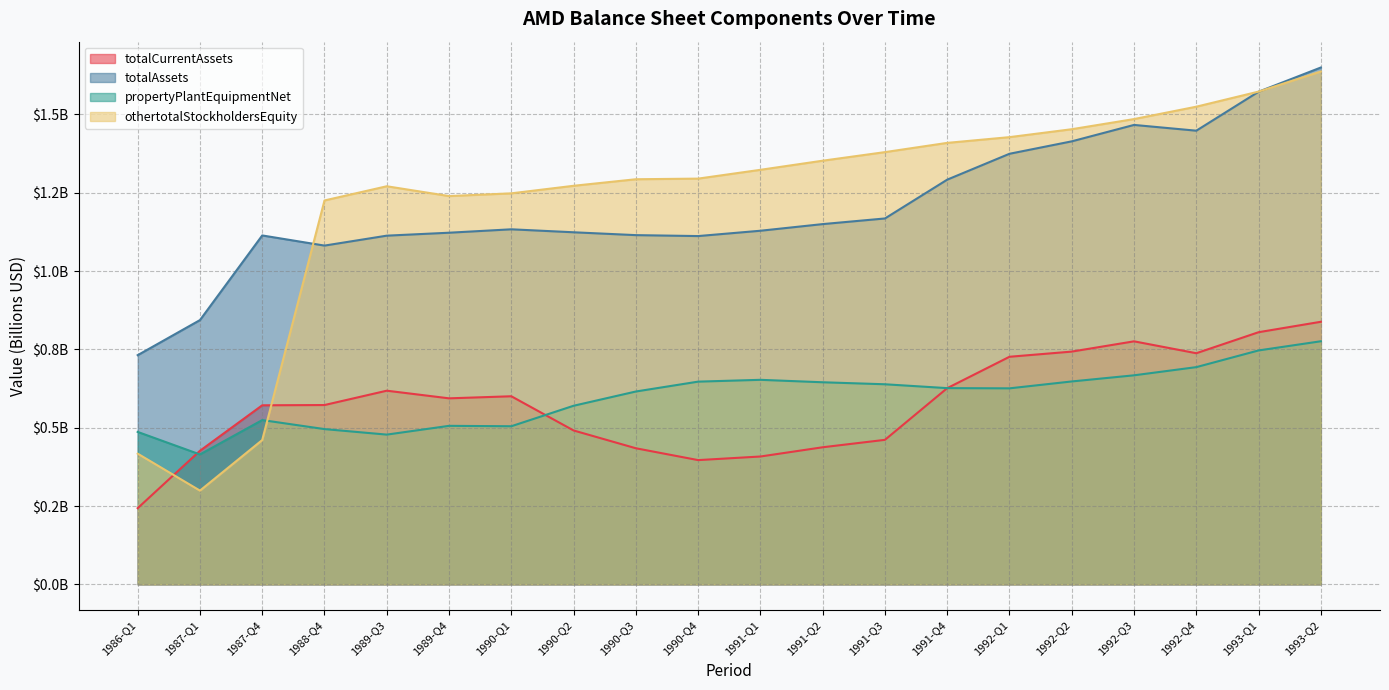

Reading left to right, transcribe all the data shown in this chart.

totalCurrentAssets: 0.2	0.4	0.6	0.6	0.6	0.6	0.6	0.5	0.4	0.4	0.4	0.4	0.5	0.6	0.7	0.7	0.8	0.7	0.8	0.8
totalAssets: 0.7	0.8	1.1	1.1	1.1	1.1	1.1	1.1	1.1	1.1	1.1	1.1	1.2	1.3	1.4	1.4	1.5	1.4	1.6	1.6
propertyPlantEquipmentNet: 0.5	0.4	0.5	0.5	0.5	0.5	0.5	0.6	0.6	0.6	0.7	0.6	0.6	0.6	0.6	0.6	0.7	0.7	0.7	0.8
othertotalStockholdersEquity: 0.4	0.3	0.5	1.2	1.3	1.2	1.2	1.3	1.3	1.3	1.3	1.4	1.4	1.4	1.4	1.5	1.5	1.5	1.6	1.6